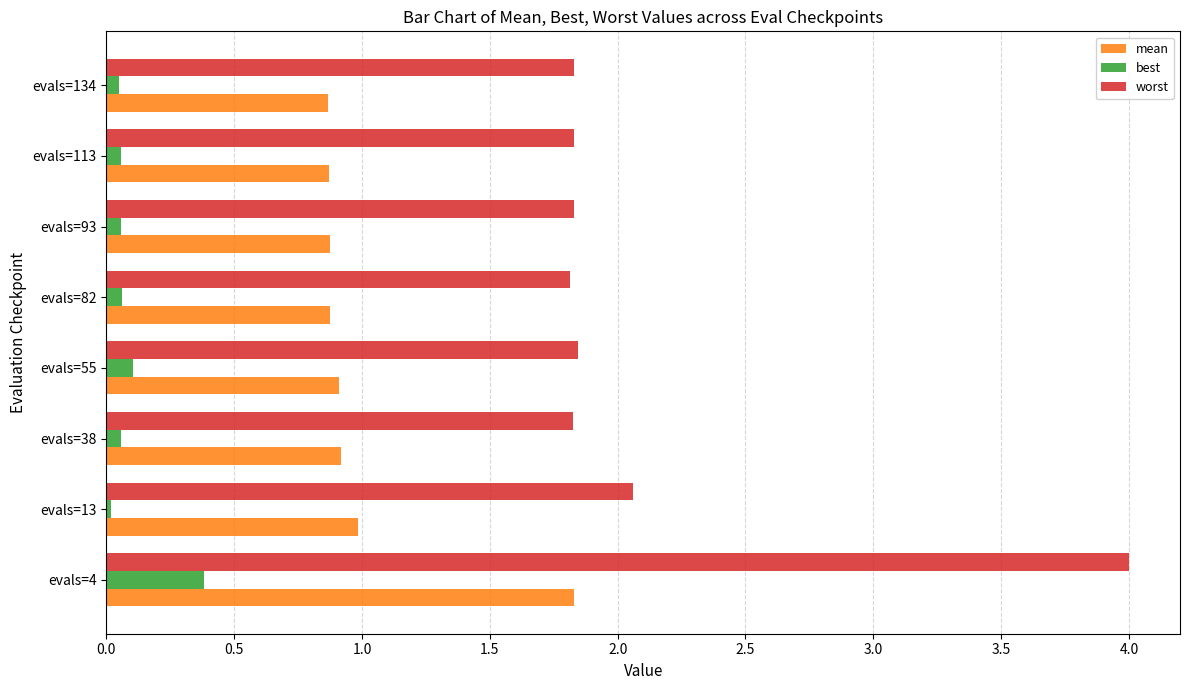

At evals=4, list the series in order from smallest to largest.

best, mean, worst